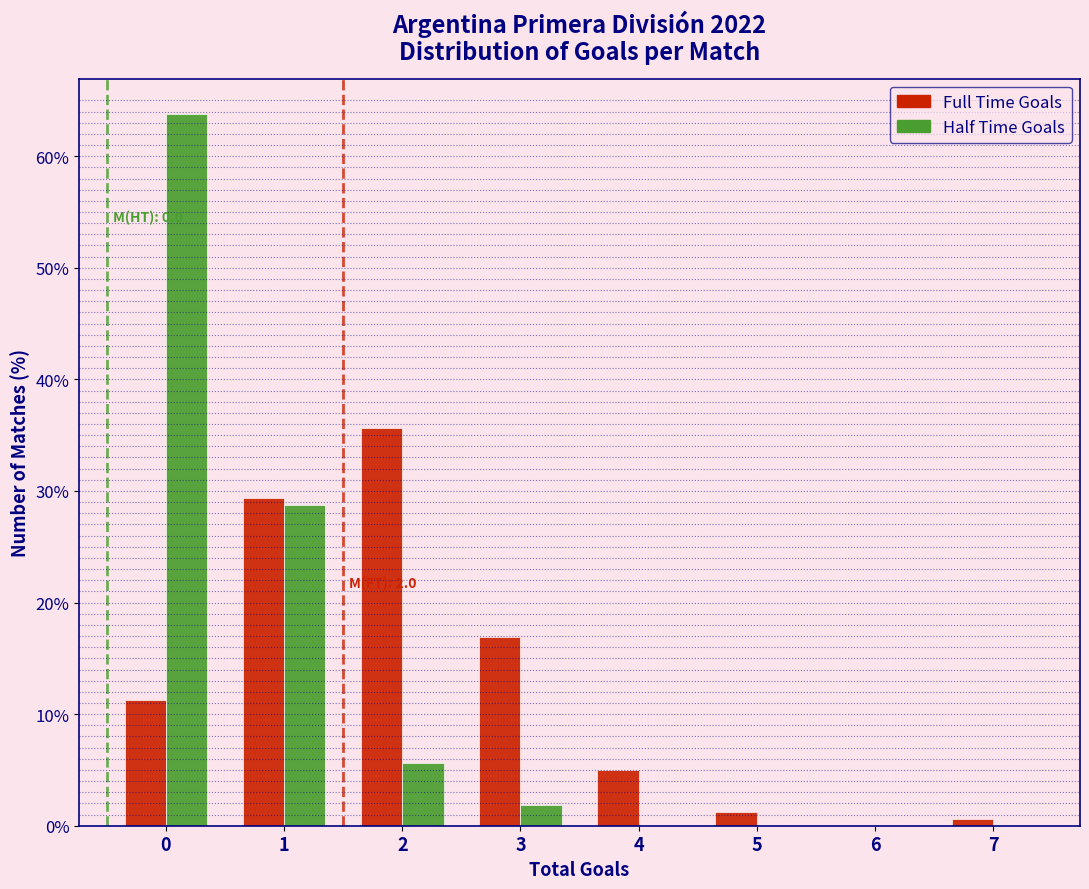

Is the value of Full Time Goals at 0 greater than the value of Half Time Goals at 2?

Yes